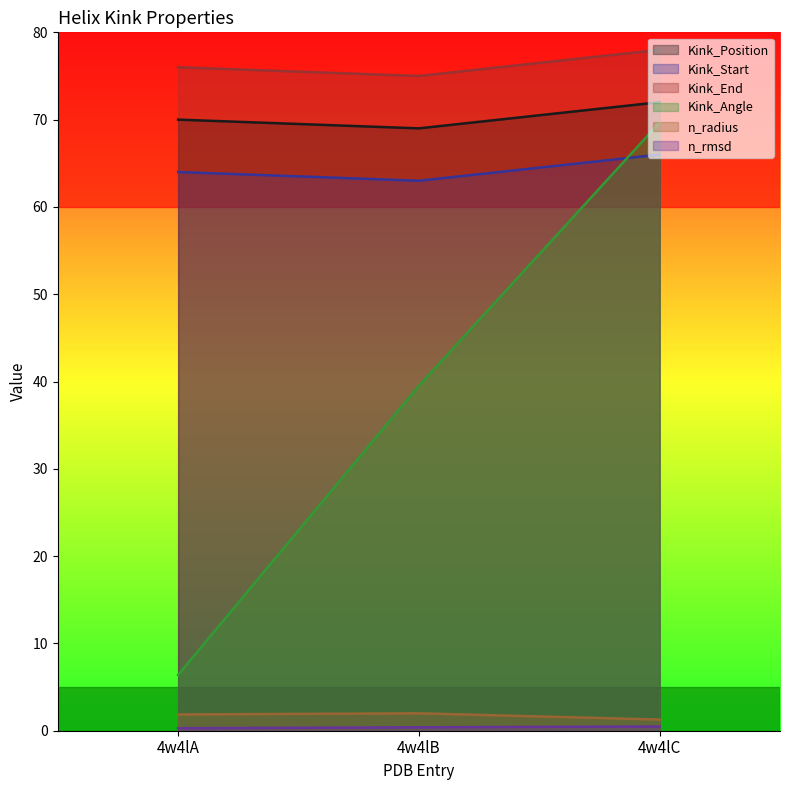

At which label does Kink_Start first exceed 64?

4w4lC